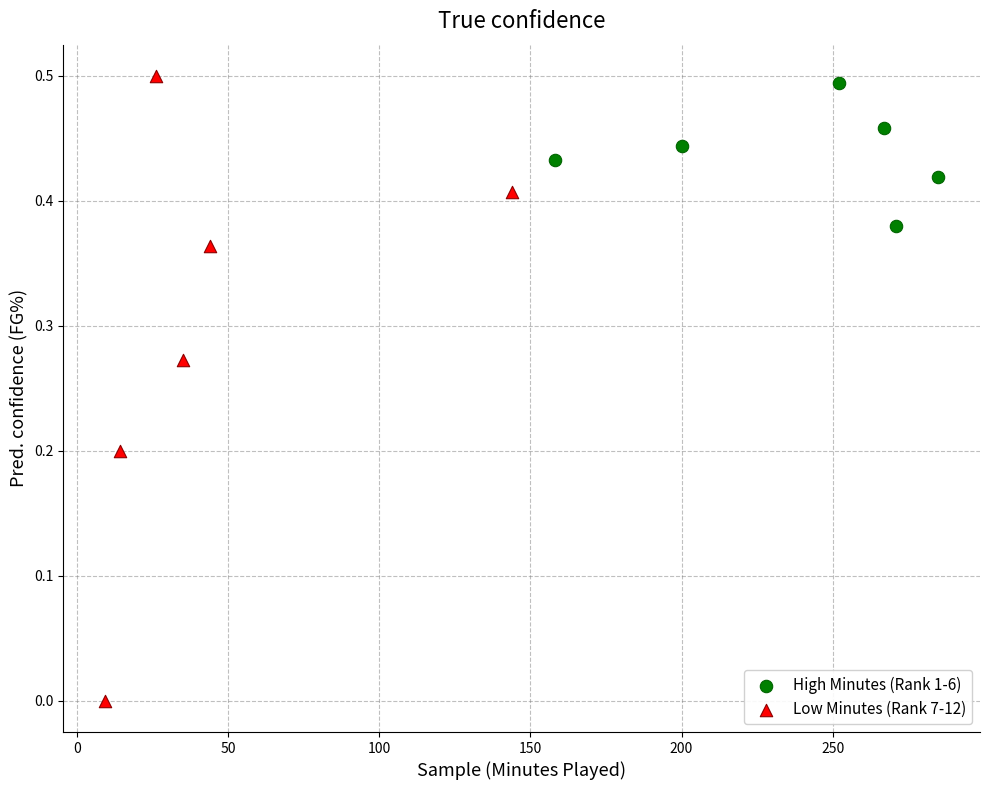

Which series has the largest Y range (max minus min)?

Low Minutes (Rank 7-12)